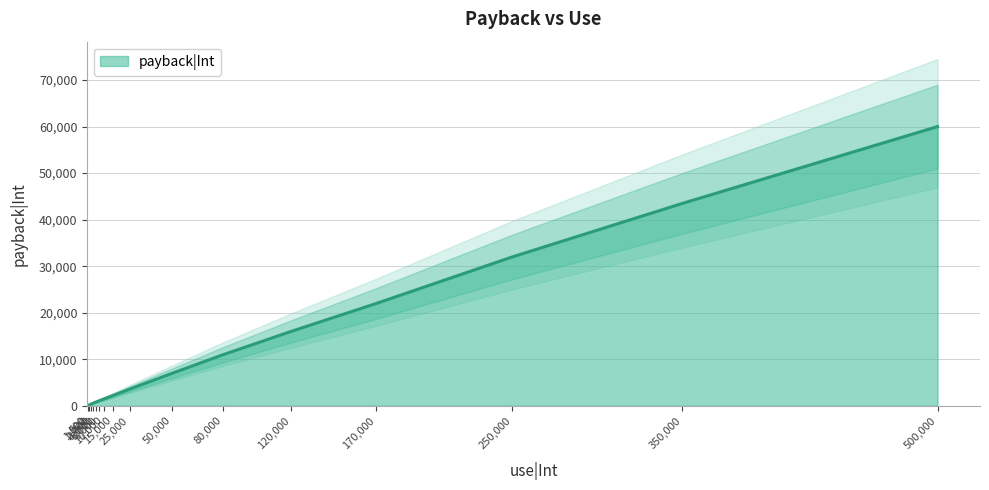

The chart shows a value of 1085 at 7000. True or false?

True